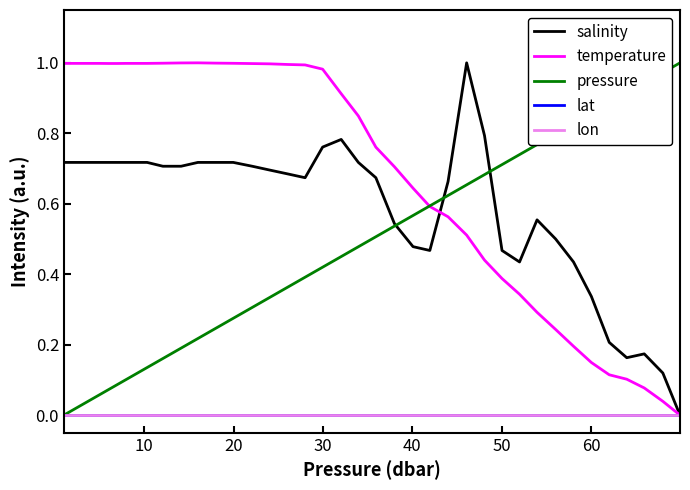

Which series has the largest range (max minus min)?

salinity